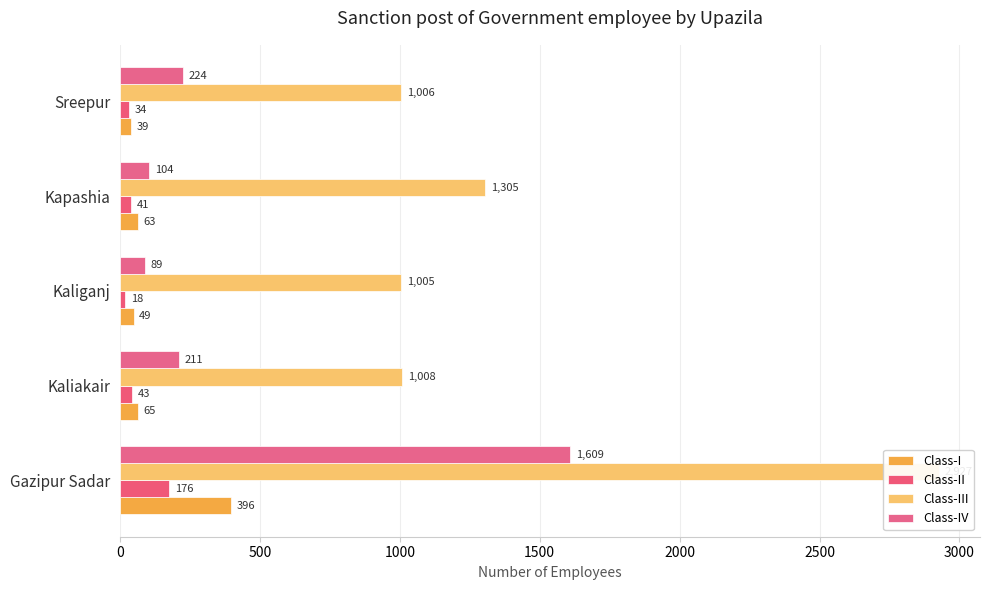

Which series has the largest total across all categories?

Class-III